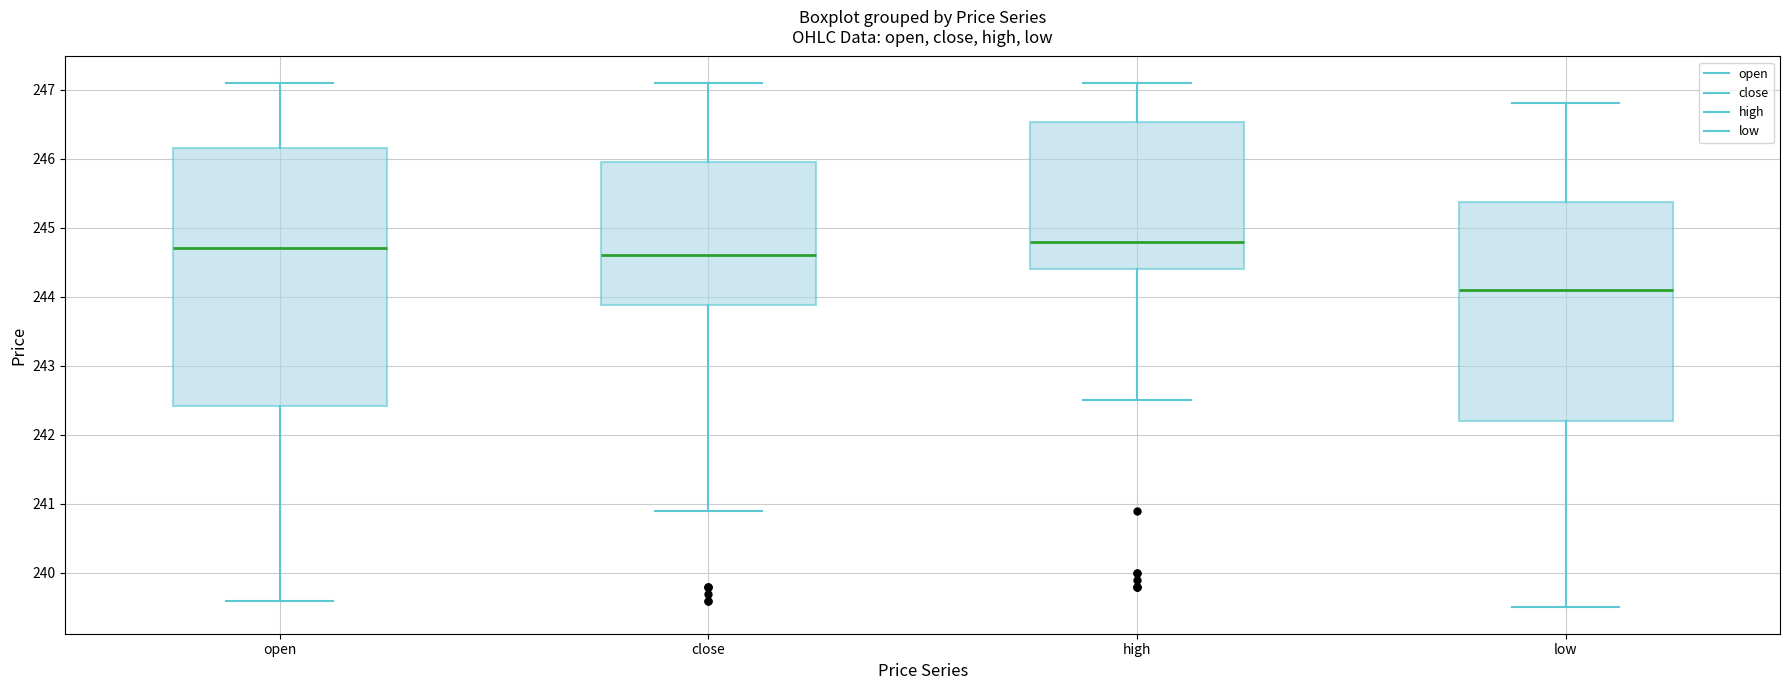

Comparing the boxes themselves (not the whiskers), which one is the tallest?

open